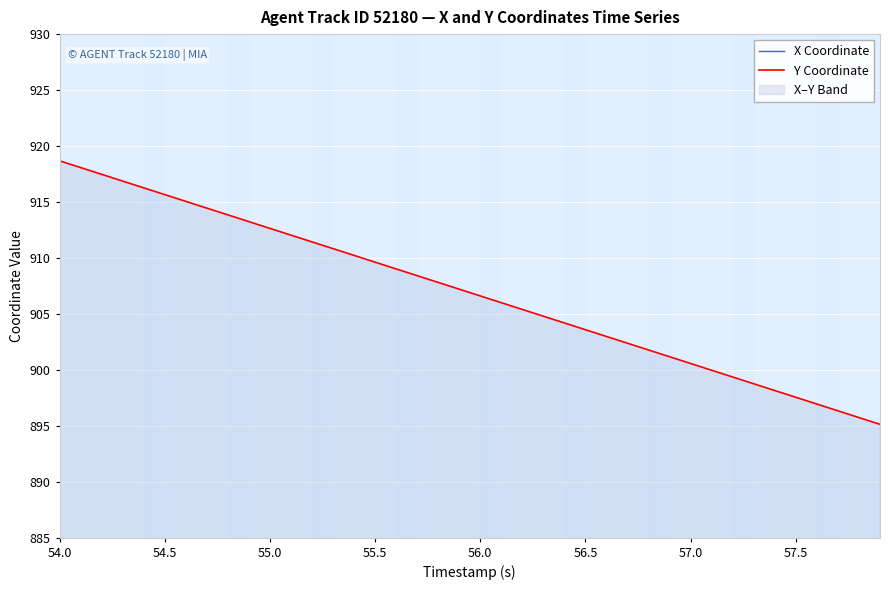

The X Coordinate series shows 593.4 at 54.5. True or false?

True